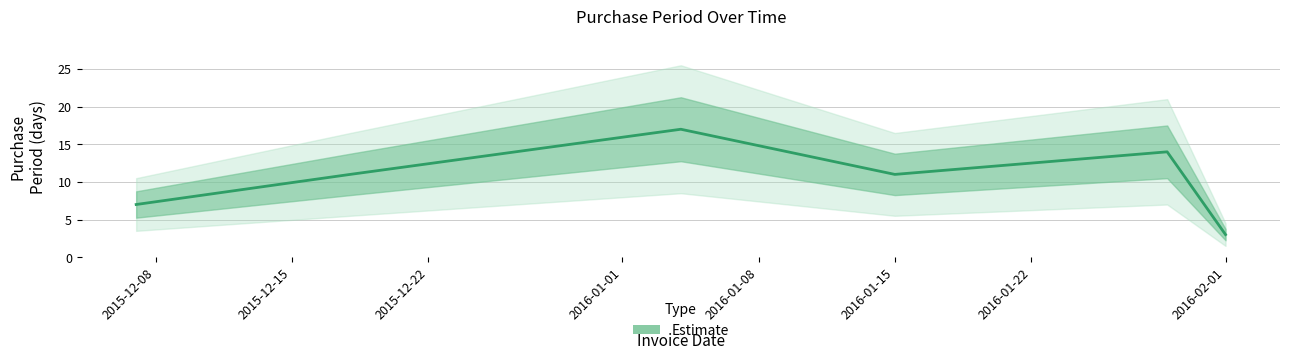

What position from the left is 2015-12-18?

2